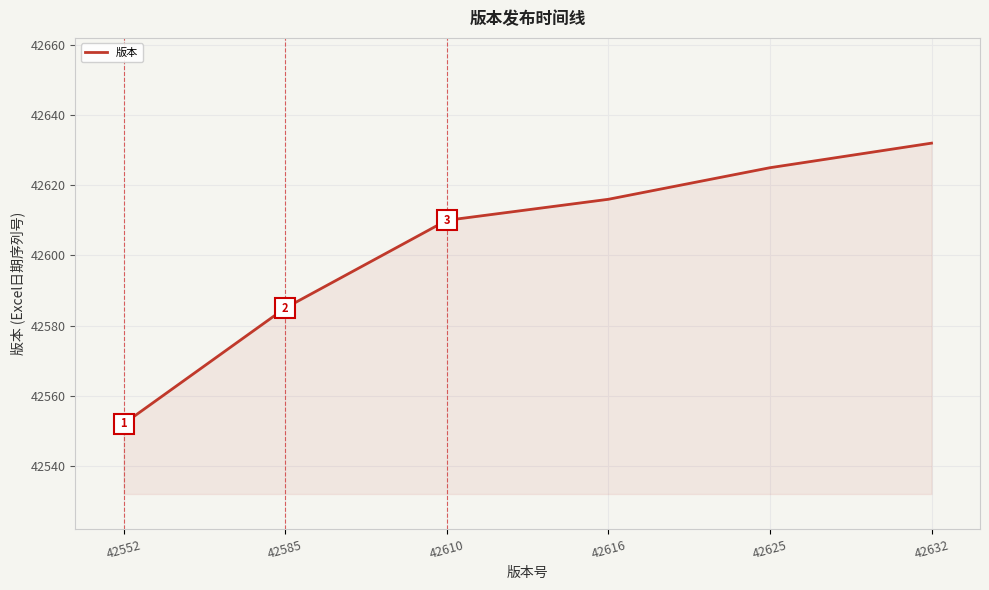

What is the ratio of the value at 42632 to the value at 42552?

1.0